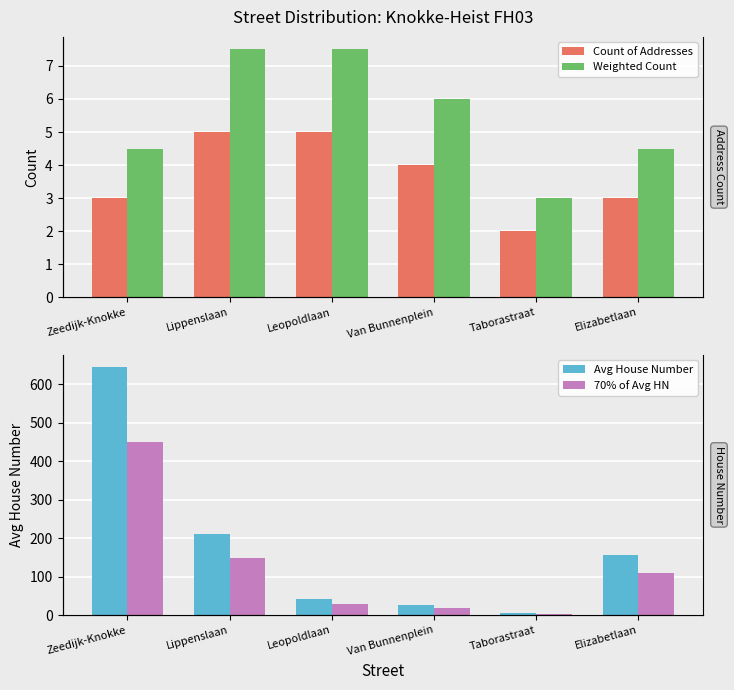

Does the chart contain stacked bars?

No